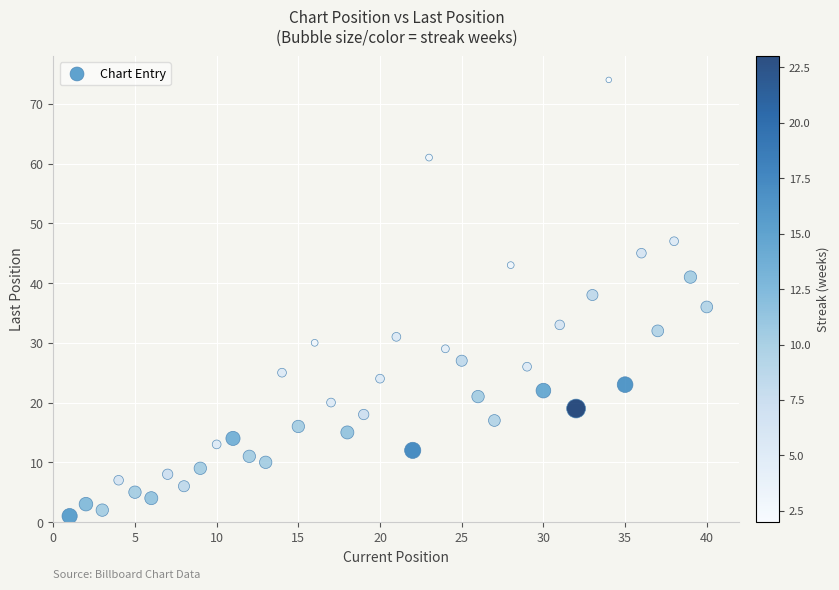

What is the range of X values (max minus min)?

39